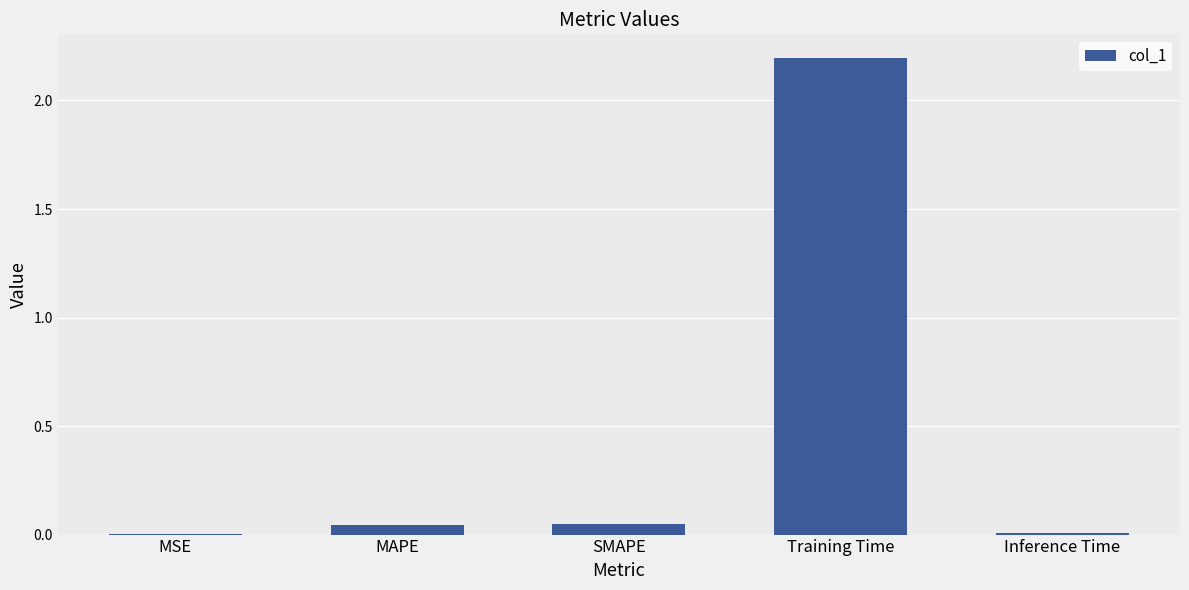

The chart shows a value of 3.6 at Training Time. True or false?

False